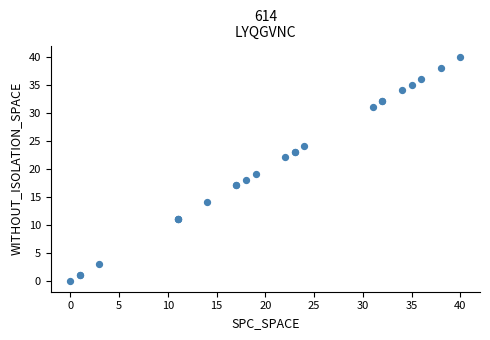

What Y value in the scatter plot is closest to 20?

19